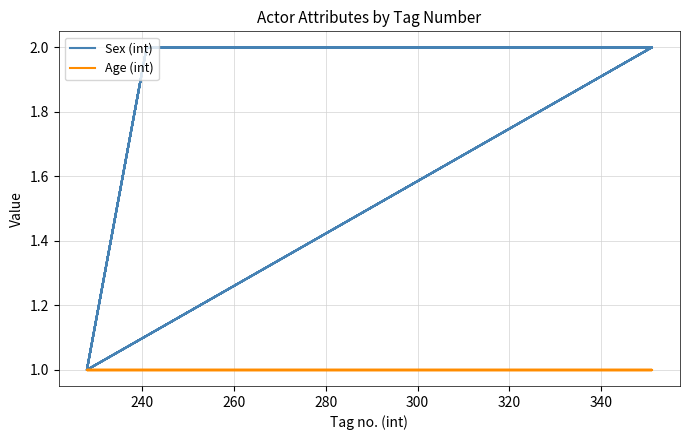

What is the value of the Age (int) point at the 3rd from the left?

1